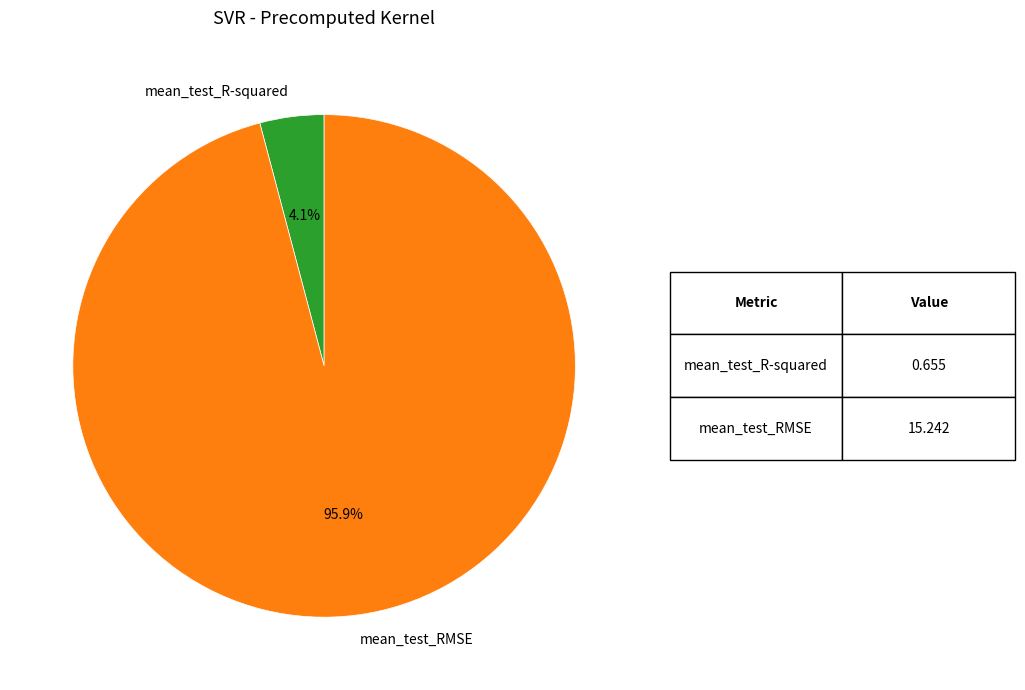

Is there a majority slice in this chart?

Yes